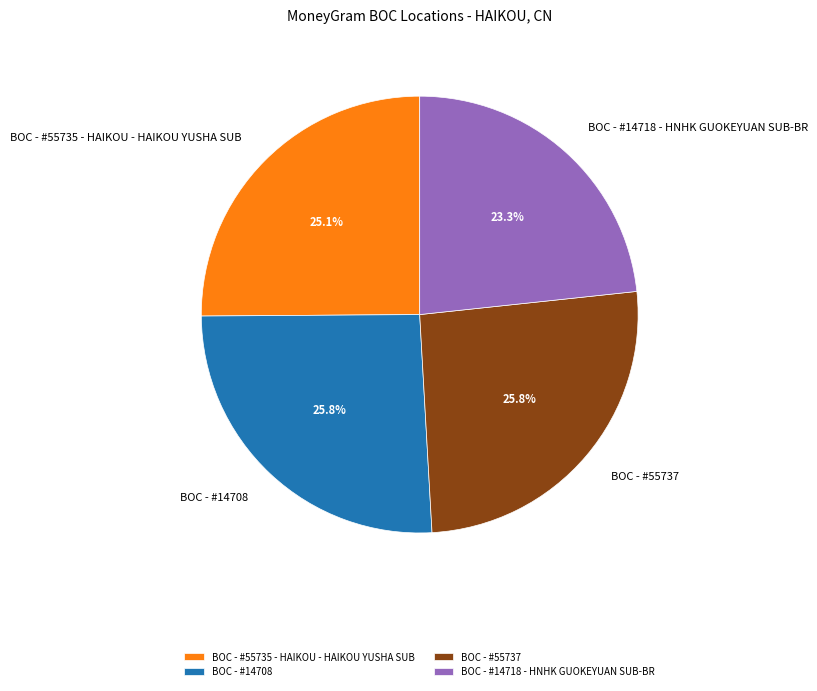

What percentage is NOT represented by BOC - #55735 - HAIKOU - HAIKOU YUSHA SUB?

74.9%